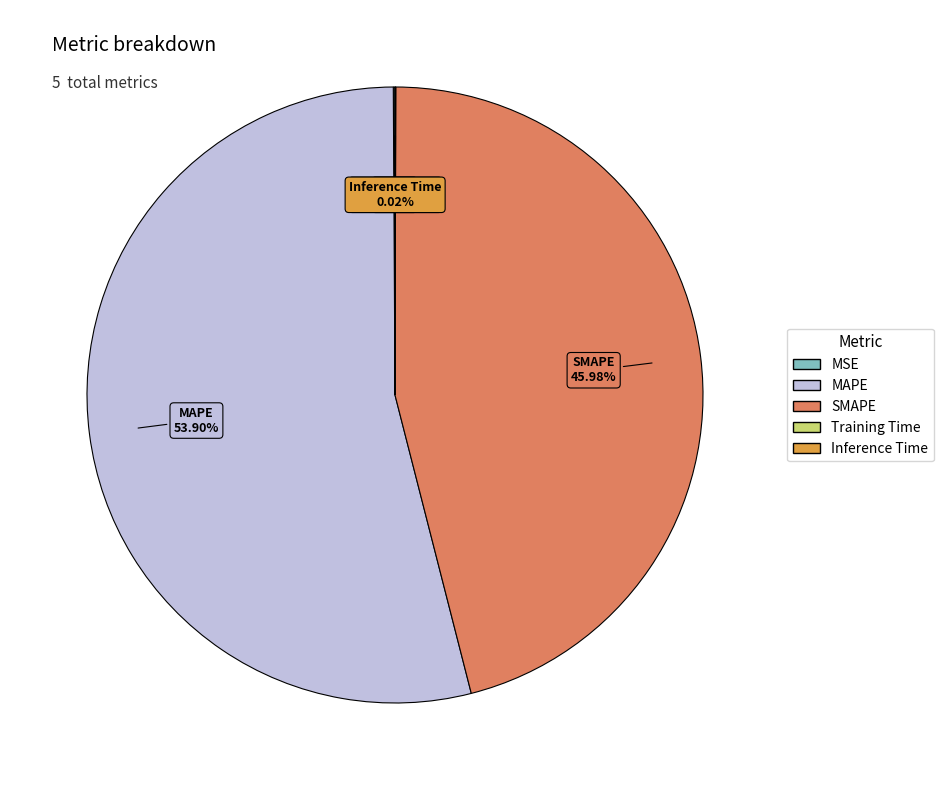

Which slice is the largest?

MAPE